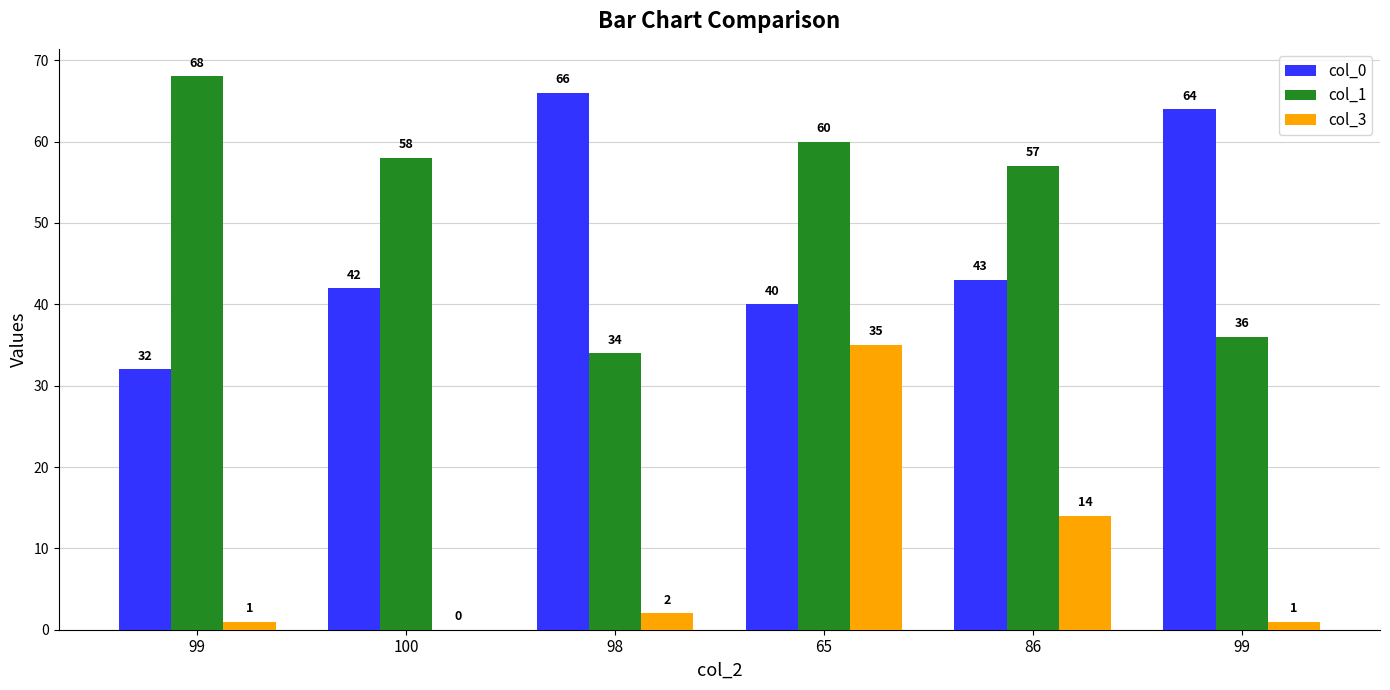

Count the number of data series in this chart.

3